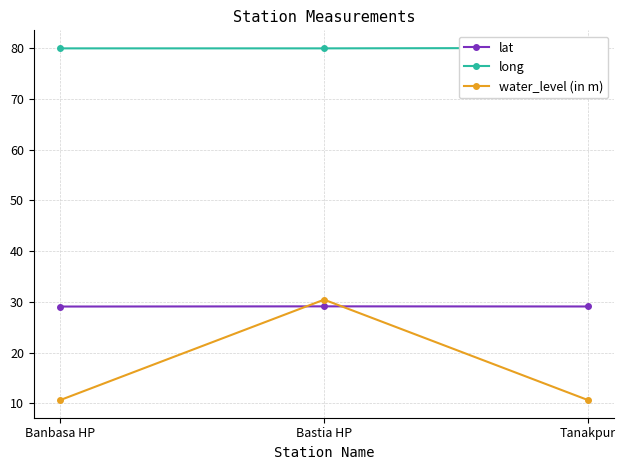

The value of lat at Bastia HP is 10.8. True or false?

False